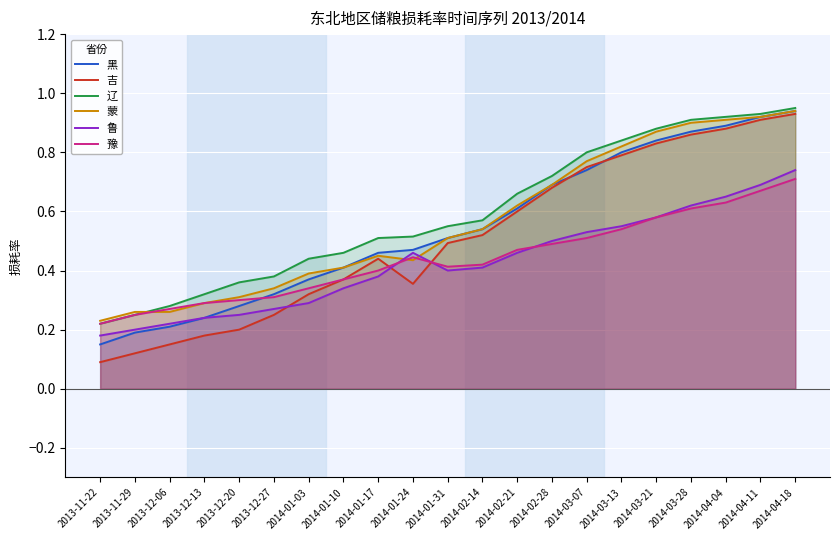

Reading left to right, transcribe all the data shown in this chart.

黑: 0.1	0.2	0.2	0.2	0.3	0.3	0.4	0.4	0.5	0.5	0.5	0.5	0.6	0.7	0.7	0.8	0.8	0.9	0.9	0.9	0.9
吉: 0.1	0.1	0.1	0.2	0.2	0.2	0.3	0.4	0.4	0.4	0.5	0.5	0.6	0.7	0.8	0.8	0.8	0.9	0.9	0.9	0.9
辽: 0.2	0.2	0.3	0.3	0.4	0.4	0.4	0.5	0.5	0.5	0.6	0.6	0.7	0.7	0.8	0.8	0.9	0.9	0.9	0.9	0.9
蒙: 0.2	0.3	0.3	0.3	0.3	0.3	0.4	0.4	0.5	0.4	0.5	0.5	0.6	0.7	0.8	0.8	0.9	0.9	0.9	0.9	0.9
鲁: 0.2	0.2	0.2	0.2	0.2	0.3	0.3	0.3	0.4	0.5	0.4	0.4	0.5	0.5	0.5	0.6	0.6	0.6	0.7	0.7	0.7
豫: 0.2	0.2	0.3	0.3	0.3	0.3	0.3	0.4	0.4	0.4	0.4	0.4	0.5	0.5	0.5	0.5	0.6	0.6	0.6	0.7	0.7